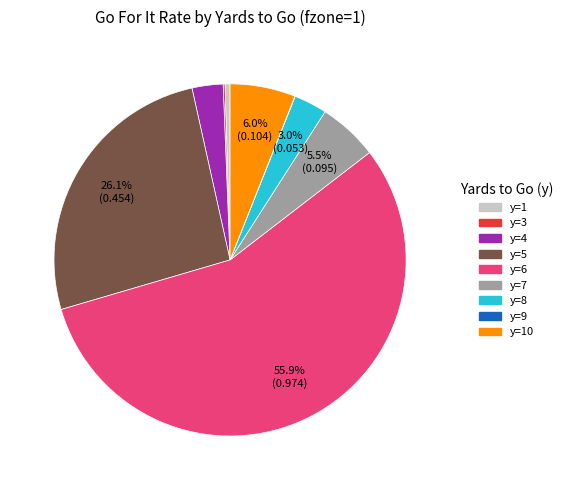

To the nearest percent, what is the average slice percentage?

11%